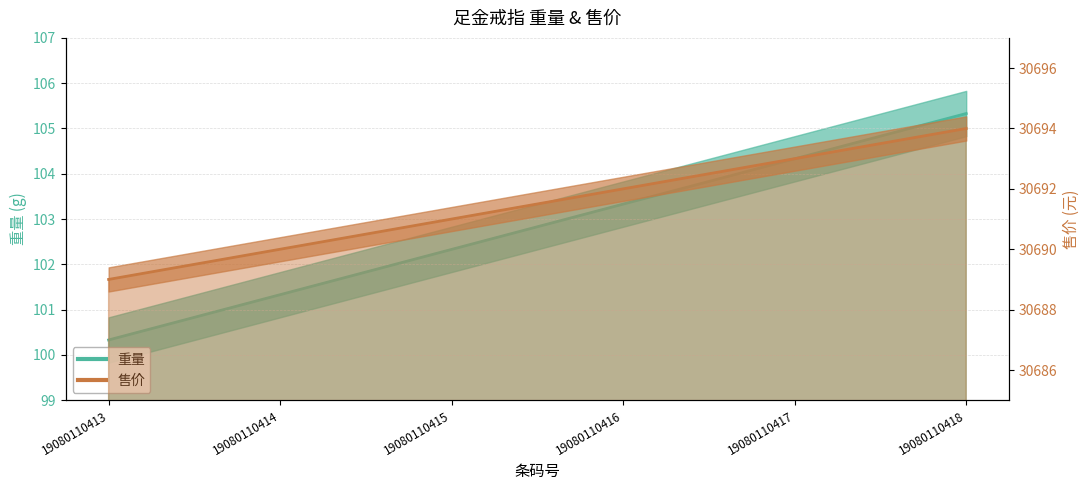

Reading right to left, list all the values displayed in this chart.

重量: 19080110418=105.3	19080110417=104.3	19080110416=103.3	19080110415=102.3	19080110414=101.3	19080110413=100.3
售价: 19080110418=30694.0	19080110417=30693.0	19080110416=30692.0	19080110415=30691.0	19080110414=30690.0	19080110413=30689.0